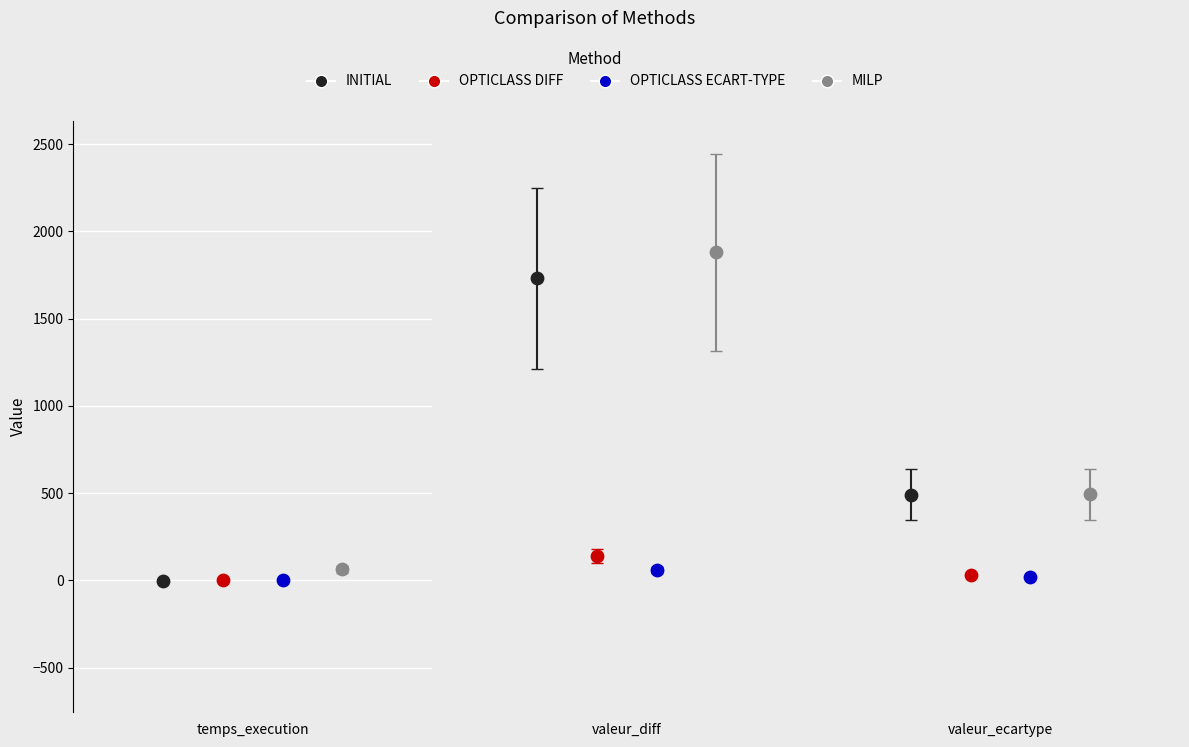

What is the total value across all series at valeur_diff?

3810.0